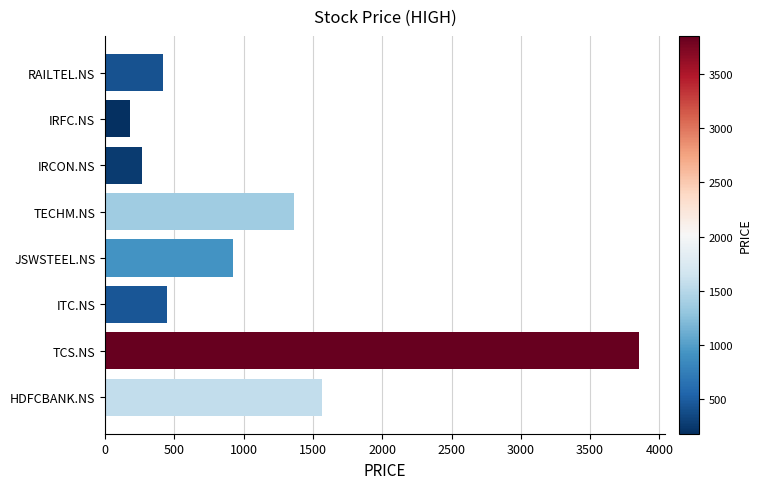

Reading bottom to top, list all the values displayed in this chart.

1565	3850	445	925	1361	267	183	418